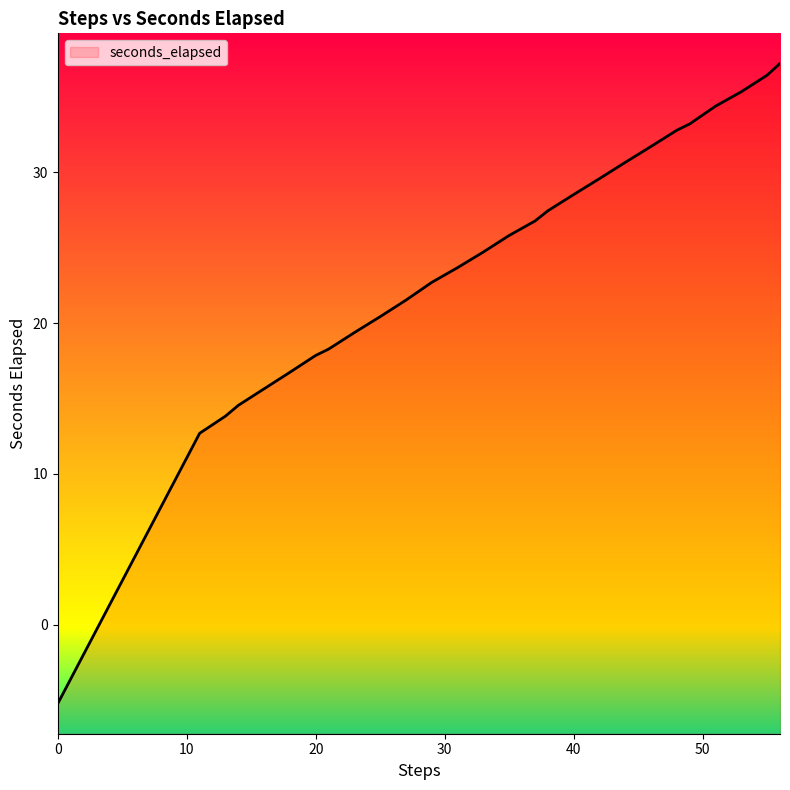

At which label is the value closest to 15?

14